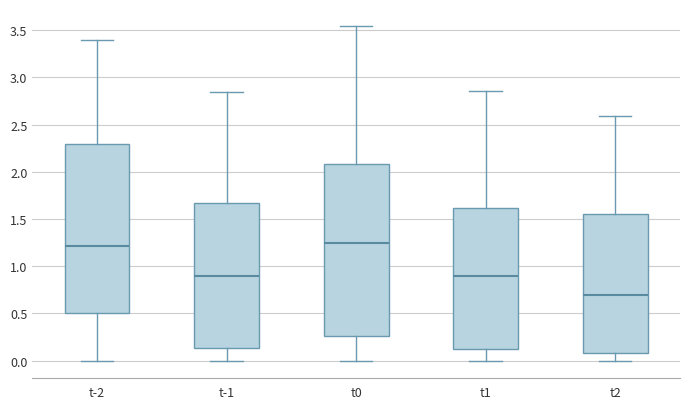

Reading left to right, read every box against the y-axis: the position of its median line, the range the box covers, and the ends of its whiskers. The values are not printed on the chart, so give them approximately, as read against the axis.

t-2: median 1.20, box 0.50 to 2.30, whiskers 0.00 to 3.40
t-1: median 0.90, box 0.15 to 1.65, whiskers 0.00 to 2.85
t0: median 1.25, box 0.25 to 2.10, whiskers 0.00 to 3.55
t1: median 0.90, box 0.10 to 1.60, whiskers 0.00 to 2.85
t2: median 0.70, box 0.10 to 1.55, whiskers 0.00 to 2.60